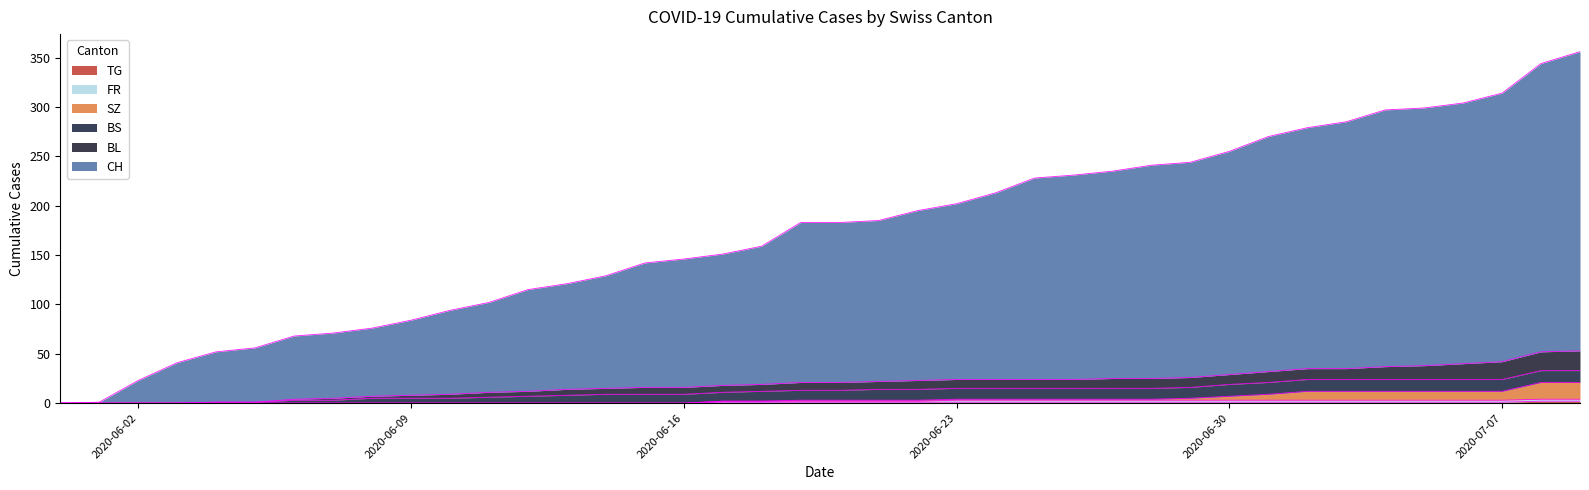

Does the chart have visible grid lines?

No